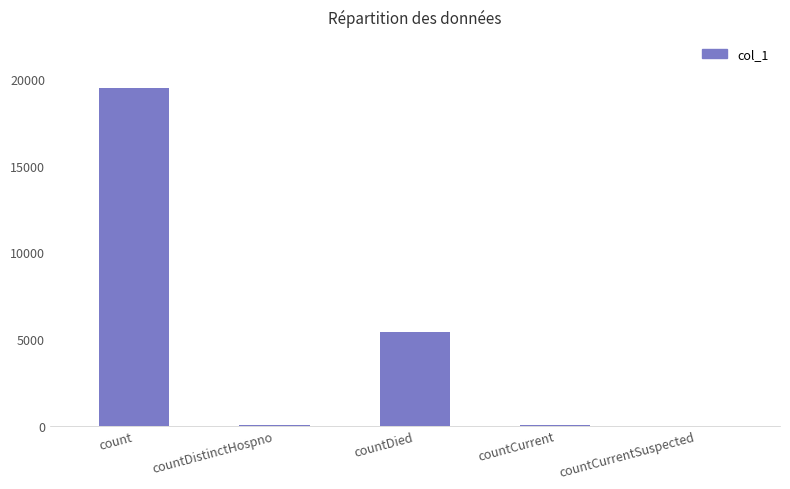

What is the sum of all values?

24975